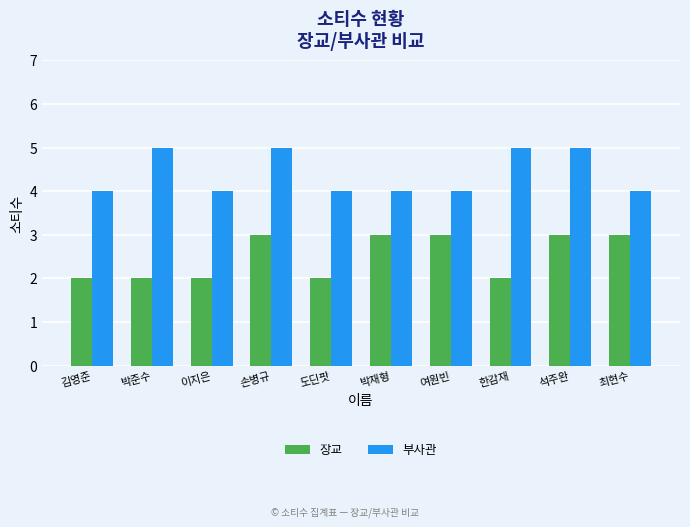

What is the difference between the second highest and minimum values in the 장교 series?

1